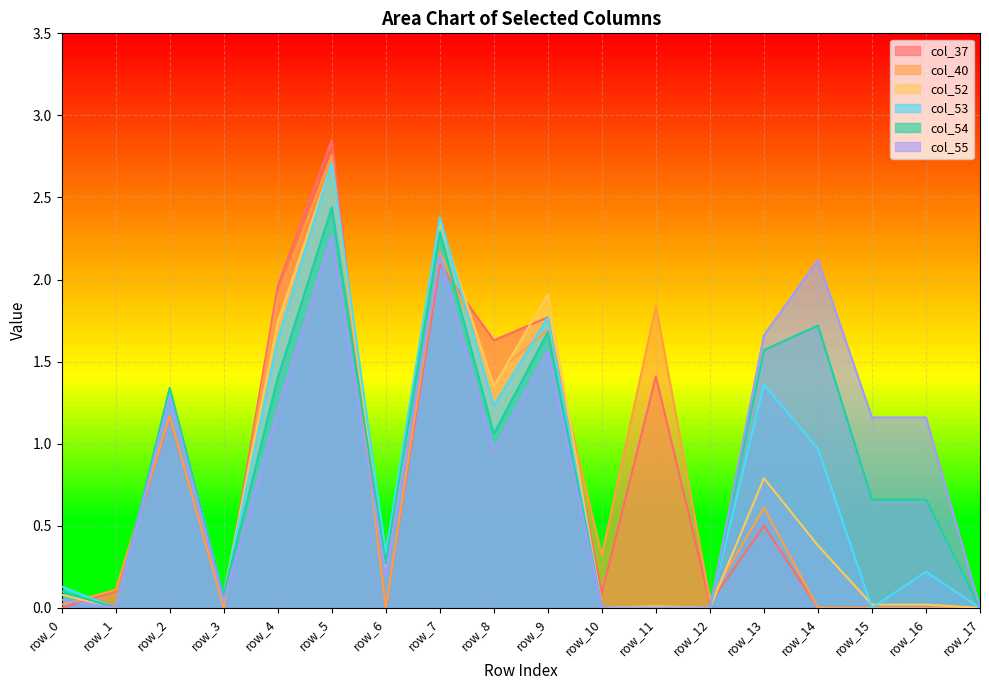

Read the col_52 value at row_8.

1.4